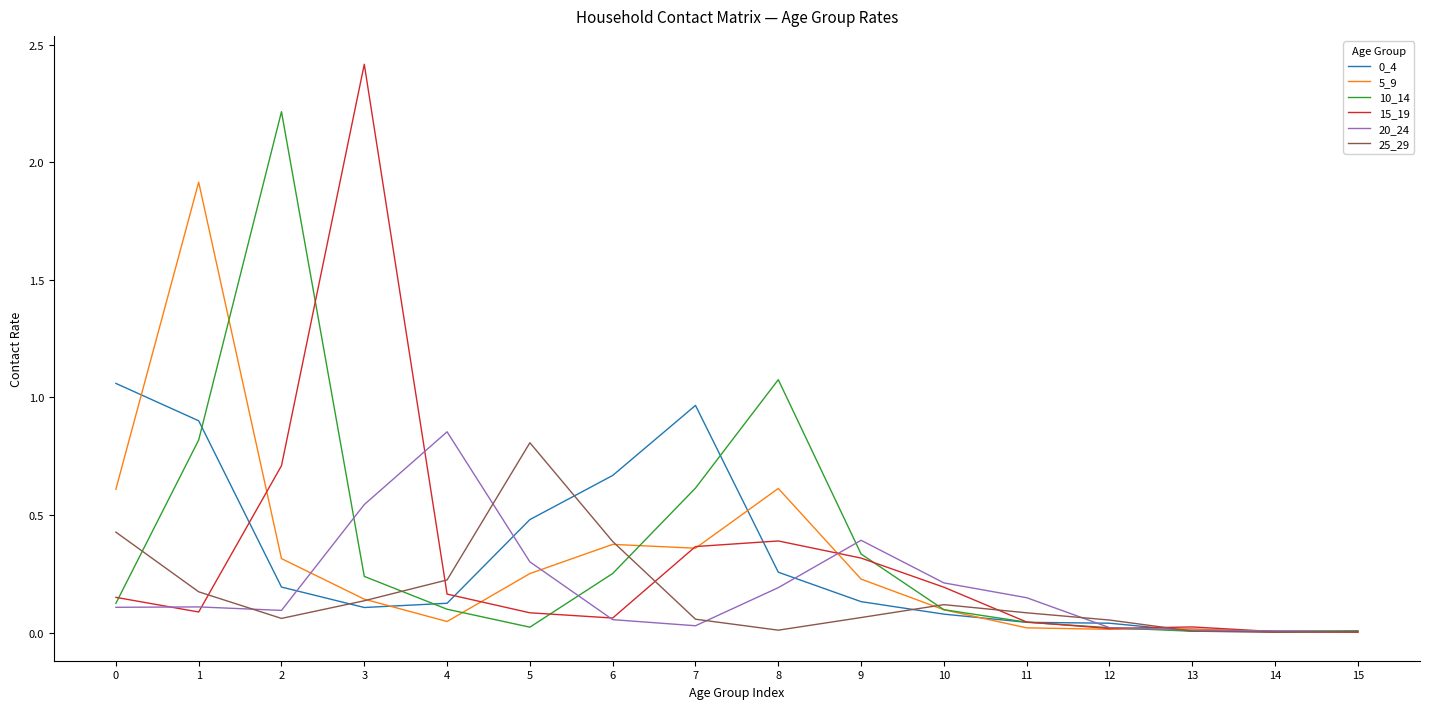

Is the value of 15_19 at 6 greater than the value of 0_4 at 4?

No